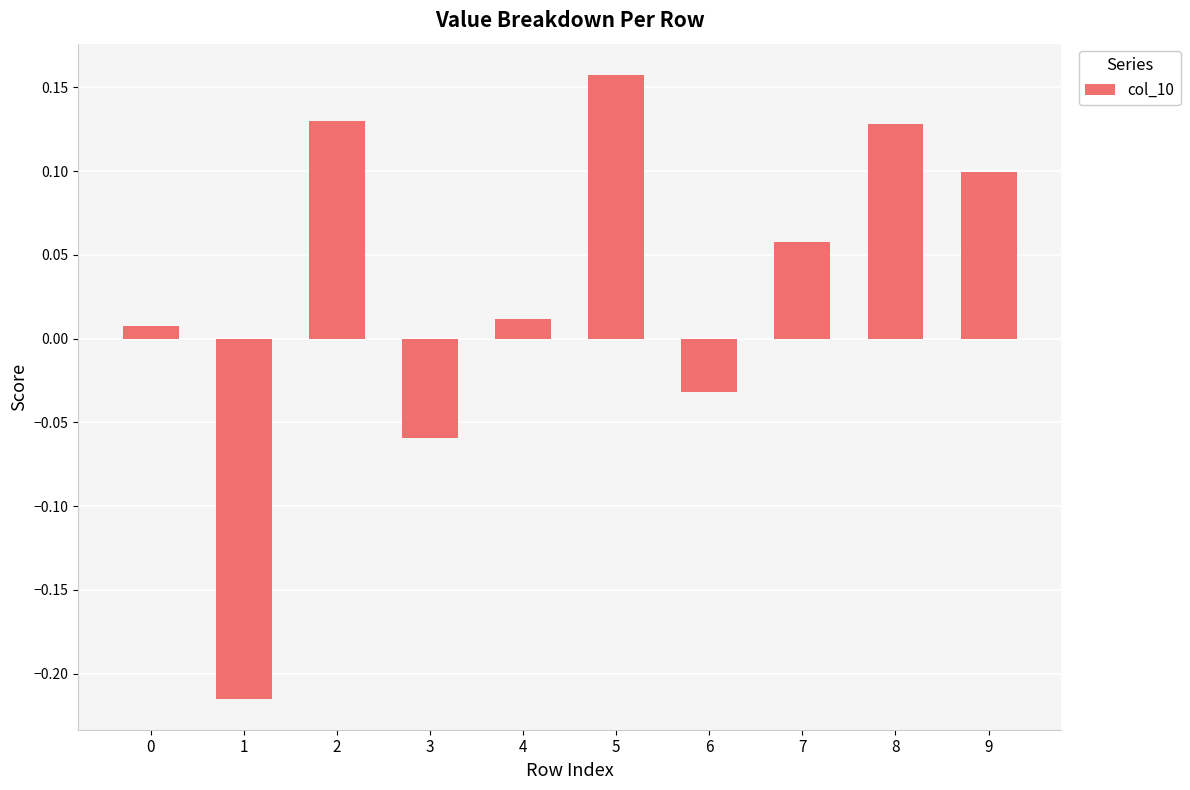

Which label corresponds to the largest value in the chart?

5